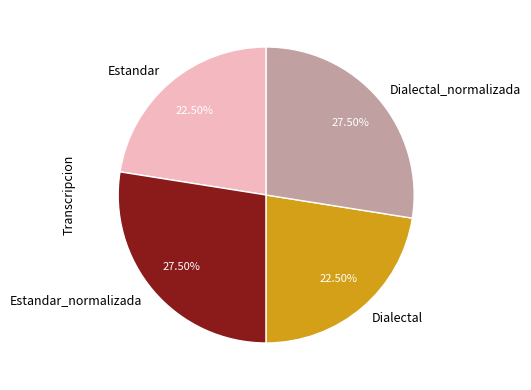

Is it true that Estandar_normalizada is 34% of the pie?

False